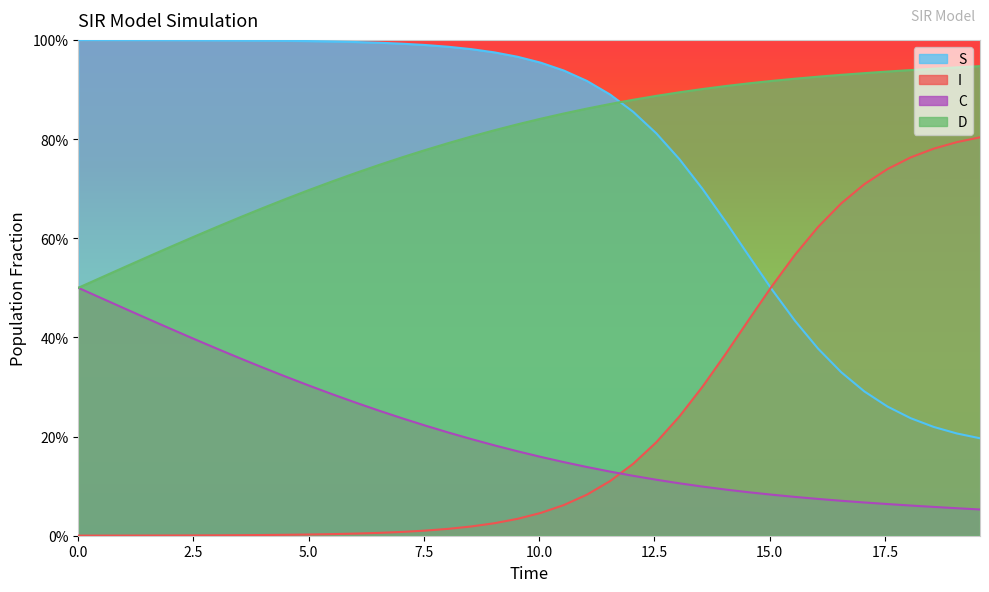

Rank the series by their maximum value, from highest to lowest.

S, D, I, C